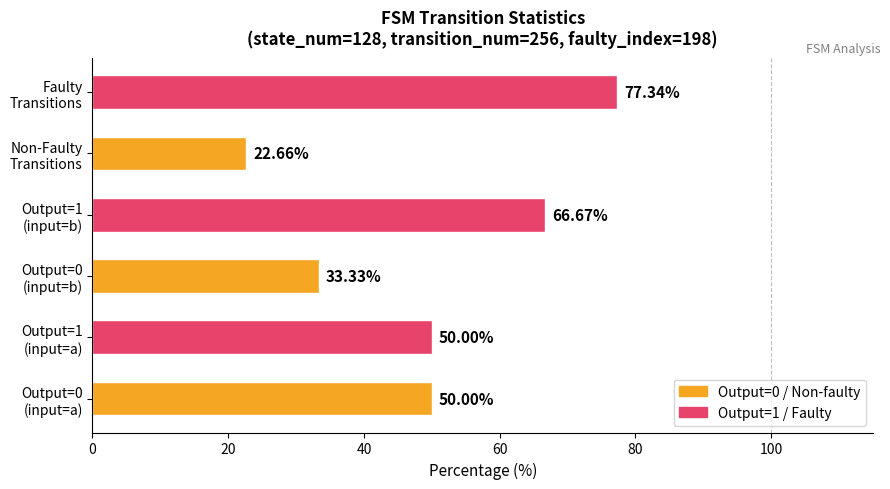

How many distinct data groups are displayed?

1